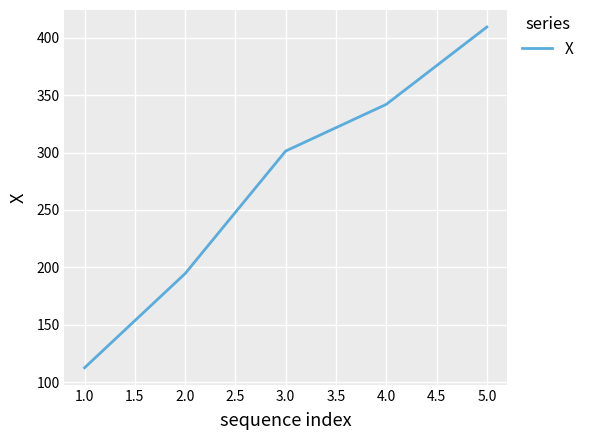

What is the minimum value shown in the chart?

112.4